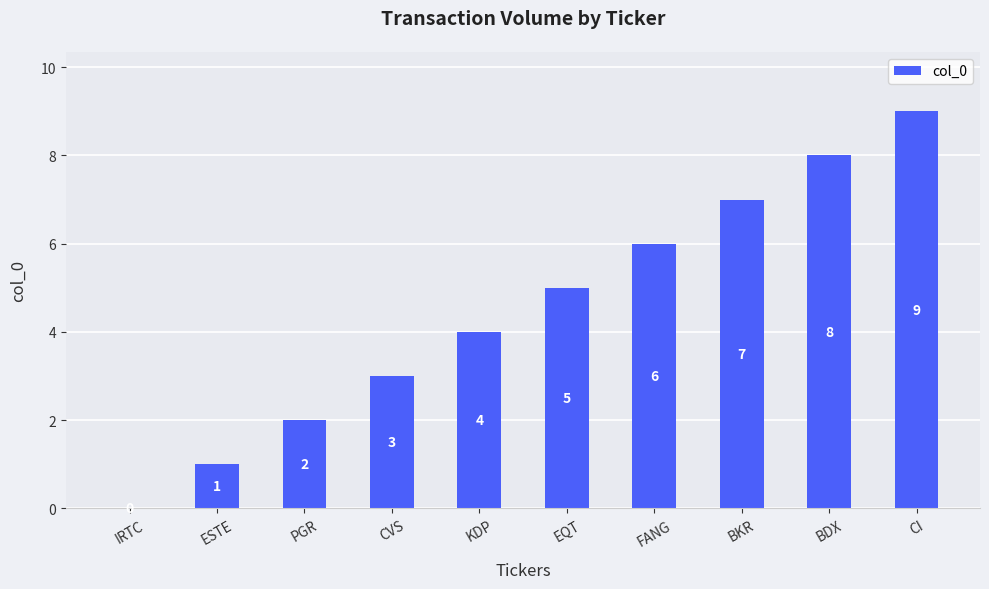

How many positive values are there?

9